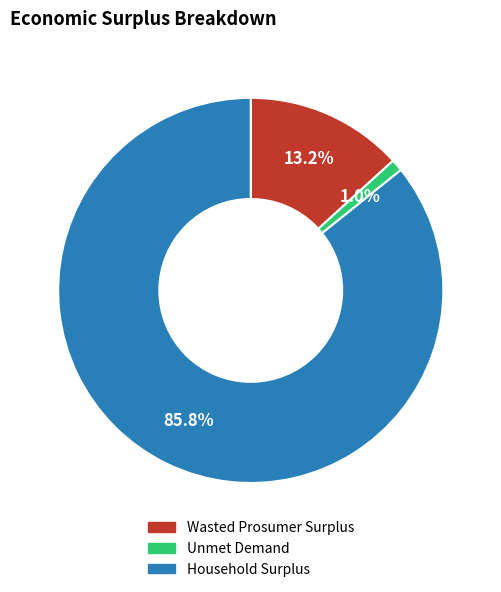

How much of the chart is everything except Unmet Demand?

99.0%